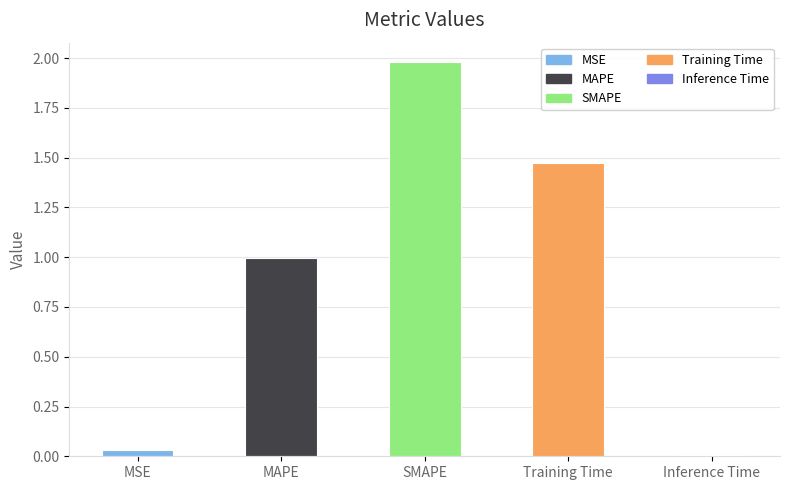

Which category has the highest value across all series?

SMAPE